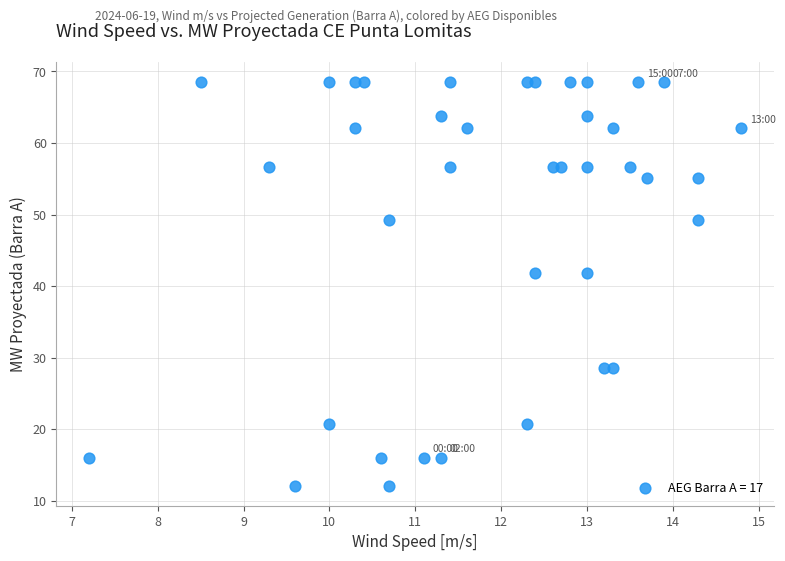

What is the range of Y values (max minus min)?

56.4